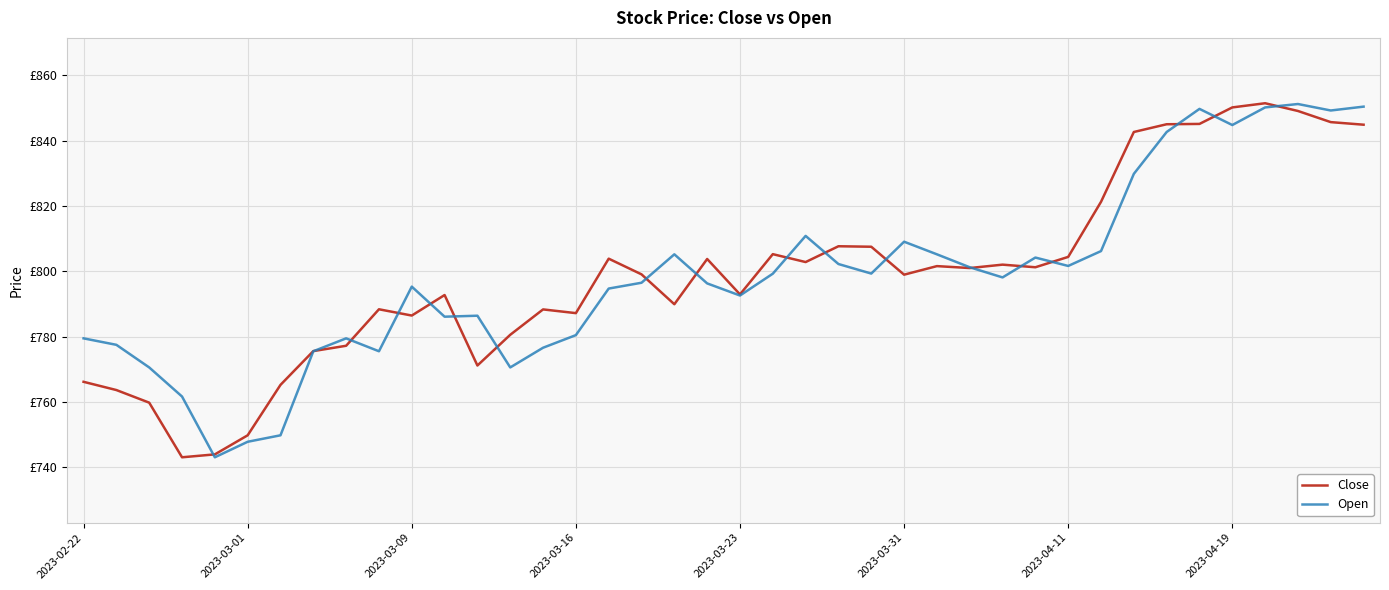

Is this an area chart (filled region under the line)?

No